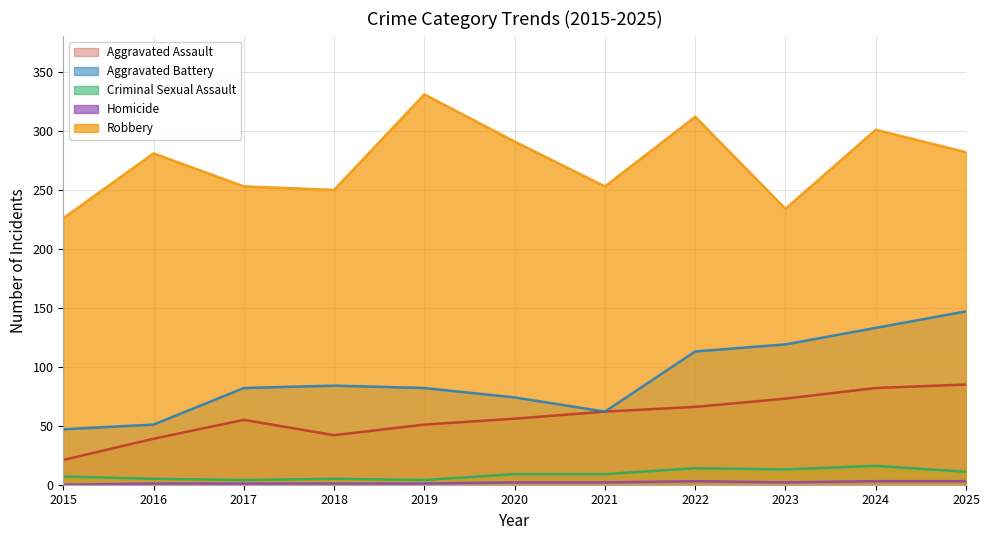

At which category does the chart reach its minimum across all series?

2015